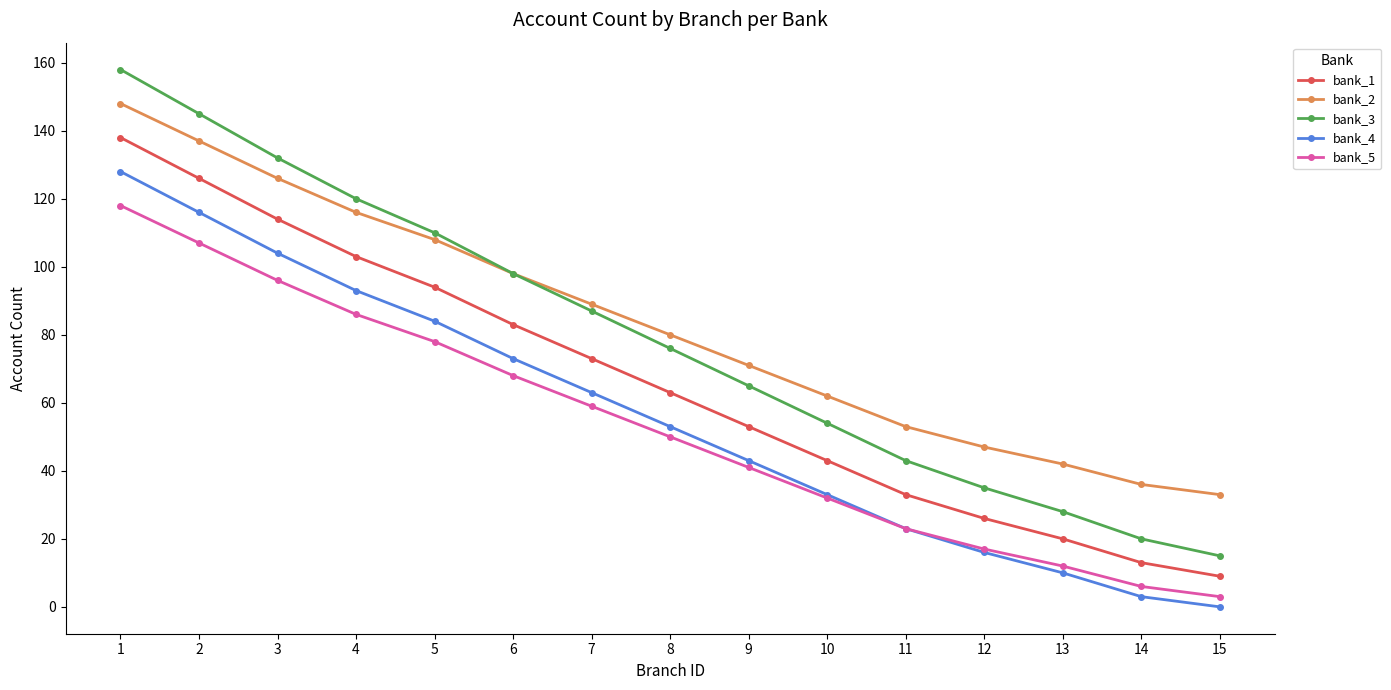

Reading left to right, list all the values displayed in this chart.

bank_1: 1=138	2=126	3=114	4=103	5=94	6=83	7=73	8=63	9=53	10=43	11=33	12=26	13=20	14=13	15=9
bank_2: 1=148	2=137	3=126	4=116	5=108	6=98	7=89	8=80	9=71	10=62	11=53	12=47	13=42	14=36	15=33
bank_3: 1=158	2=145	3=132	4=120	5=110	6=98	7=87	8=76	9=65	10=54	11=43	12=35	13=28	14=20	15=15
bank_4: 1=128	2=116	3=104	4=93	5=84	6=73	7=63	8=53	9=43	10=33	11=23	12=16	13=10	14=3	15=0
bank_5: 1=118	2=107	3=96	4=86	5=78	6=68	7=59	8=50	9=41	10=32	11=23	12=17	13=12	14=6	15=3